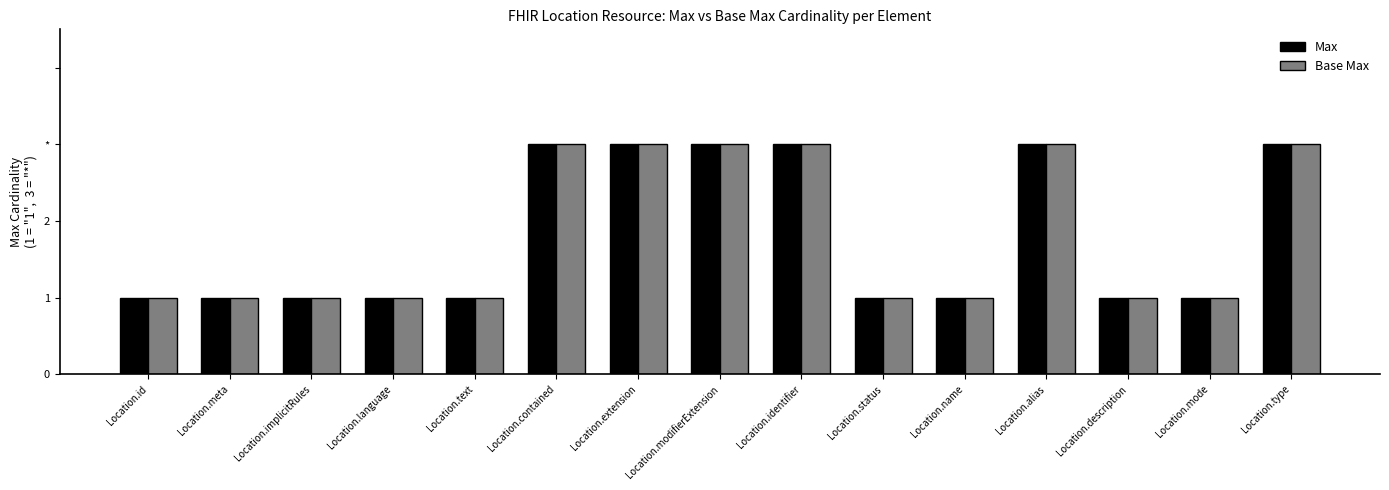

Which series has the largest total across all categories?

Max